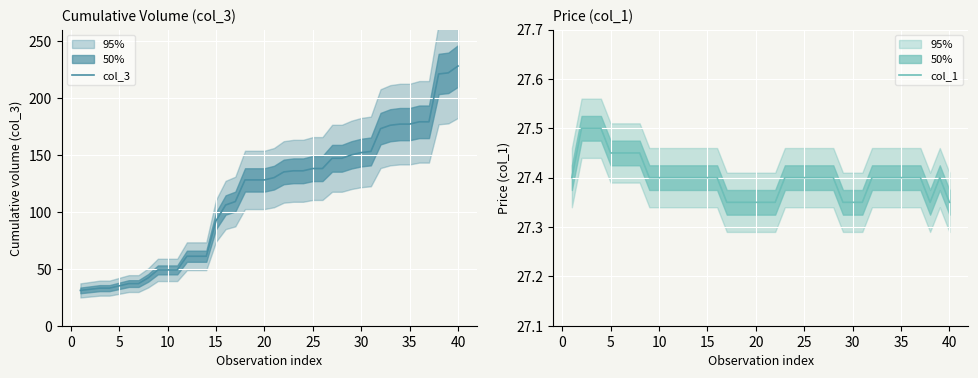

True or false: col_3 and col_1 cross at least once.

False